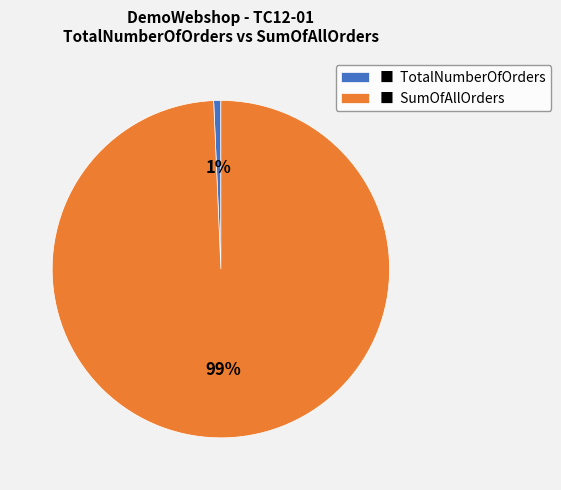

True or false: ■ TotalNumberOfOrders accounts for 1% of the total.

True